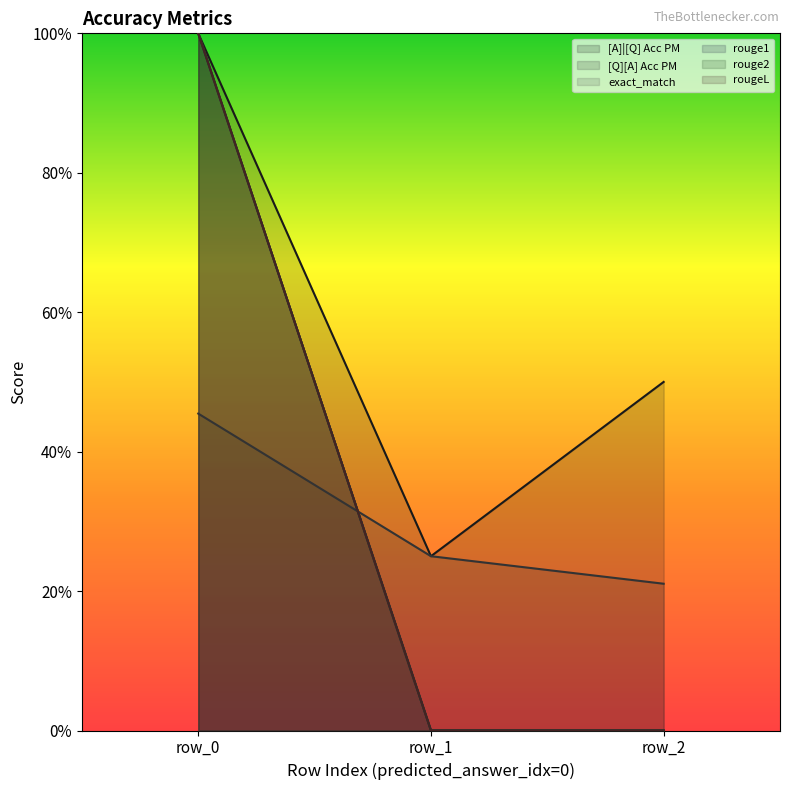

The value of exact_match at 0 is 0.0. True or false?

True